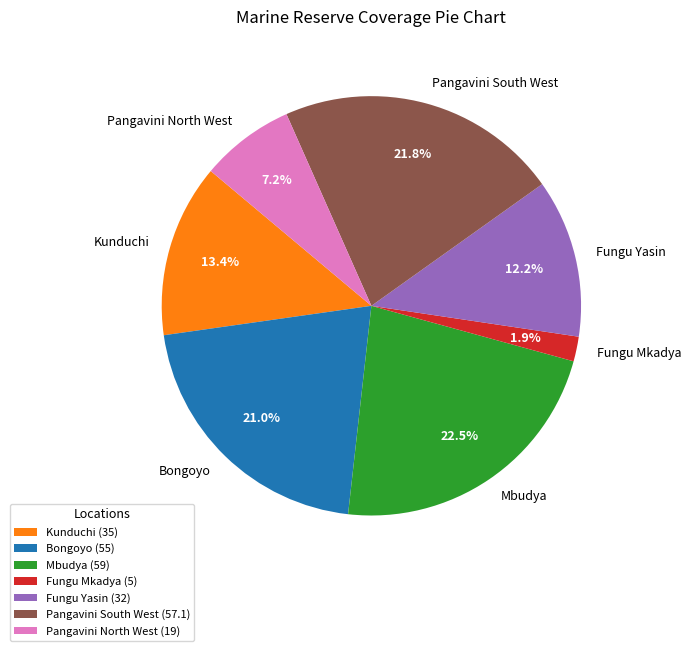

Which category has the biggest portion of the pie?

Mbudya